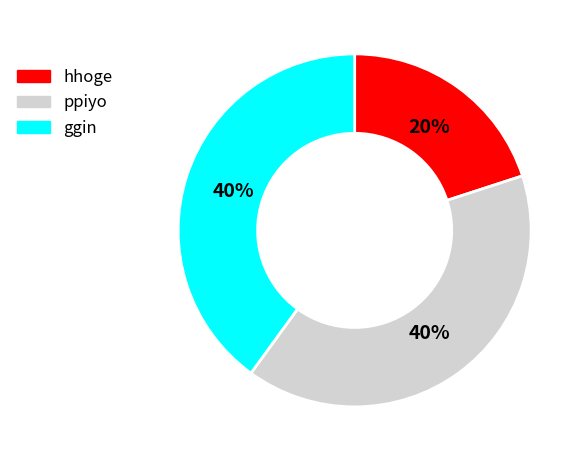

Does hhoge account for over 50% of the chart?

No